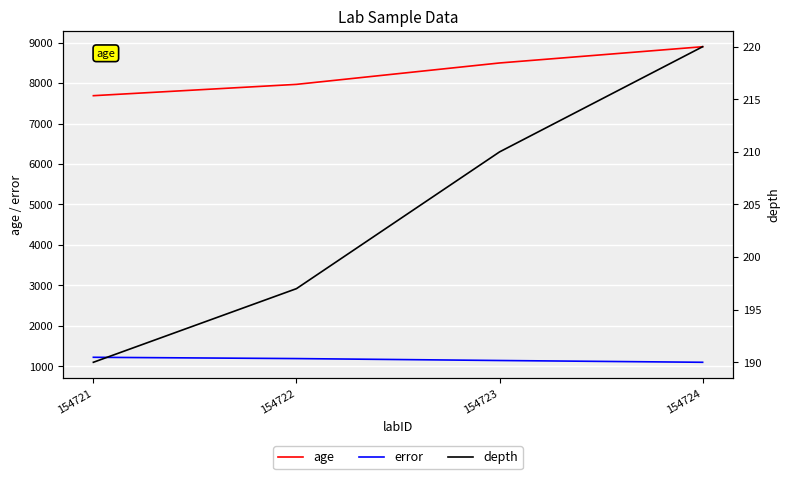

The value of age at 154724 is 8899.0. True or false?

True